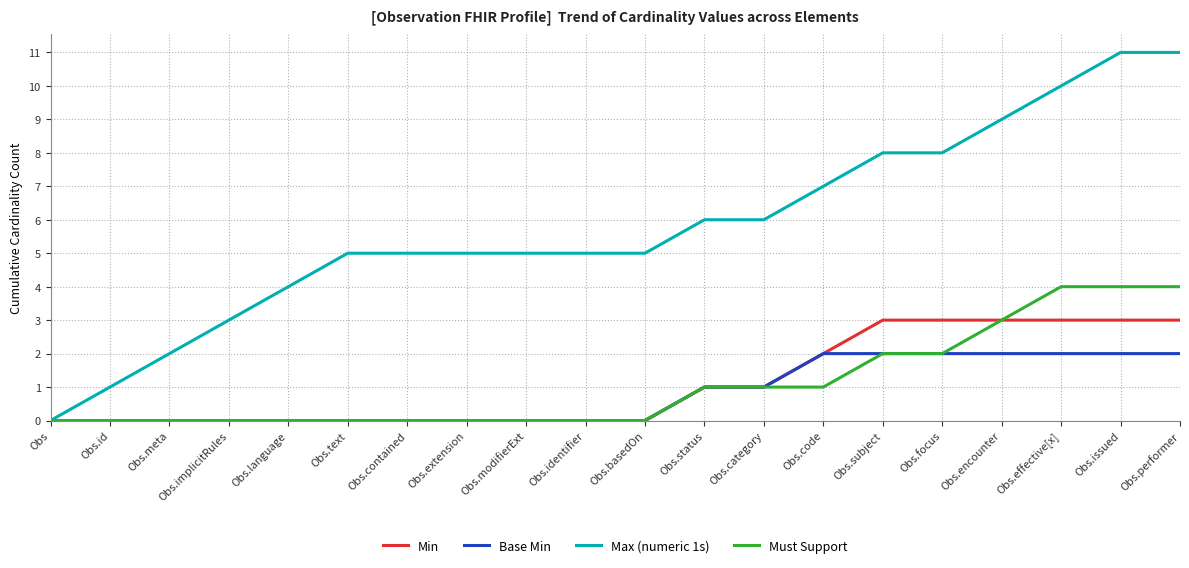

What are all the series names shown in the legend?

Min, Base Min, Max (numeric 1s), Must Support